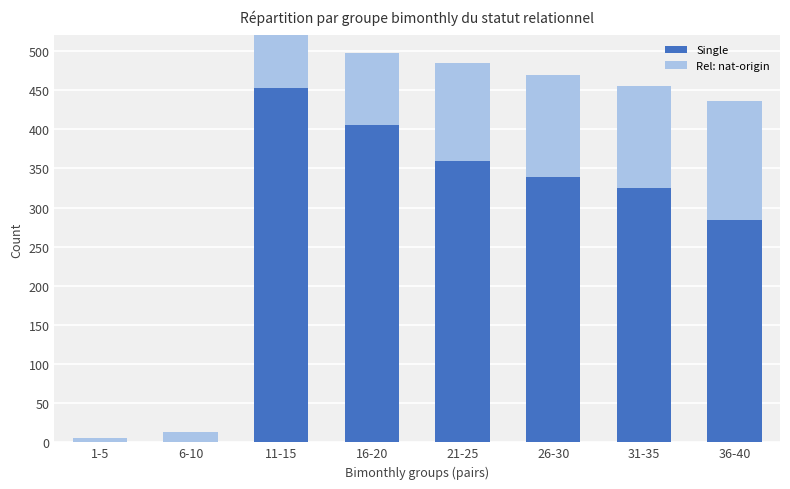

At which category is the sum across all series the highest?

11-15